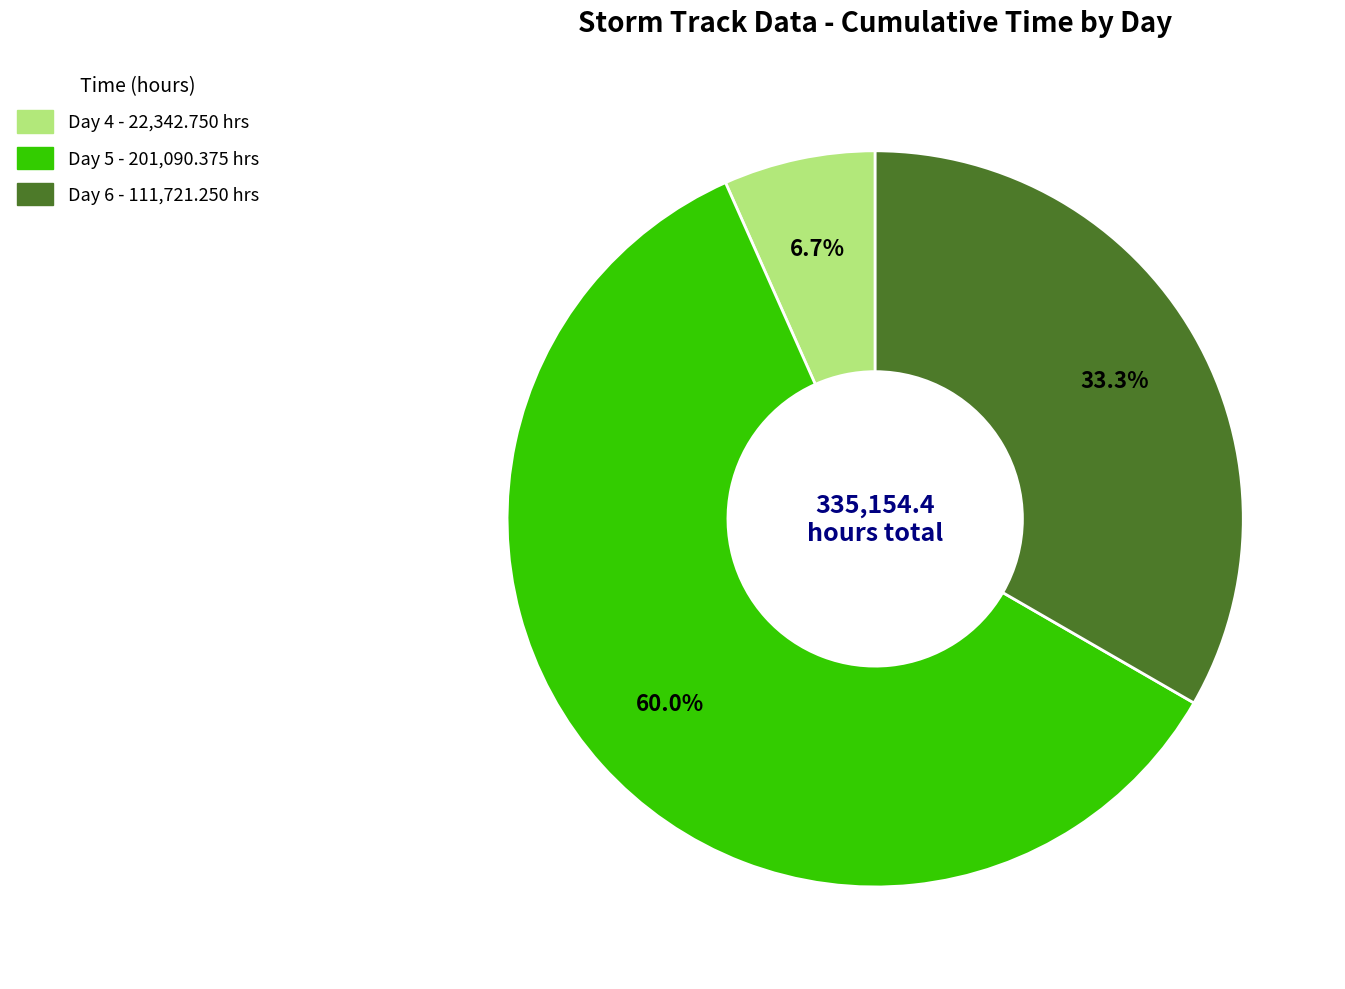

Is there a majority slice in this chart?

Yes